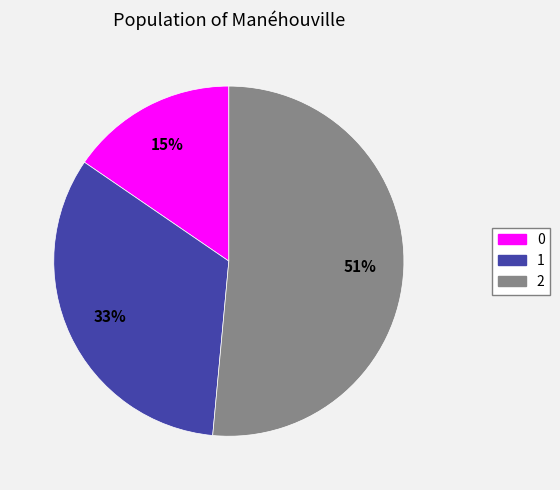

Rank the categories by value from lowest to highest.

0, 1, 2